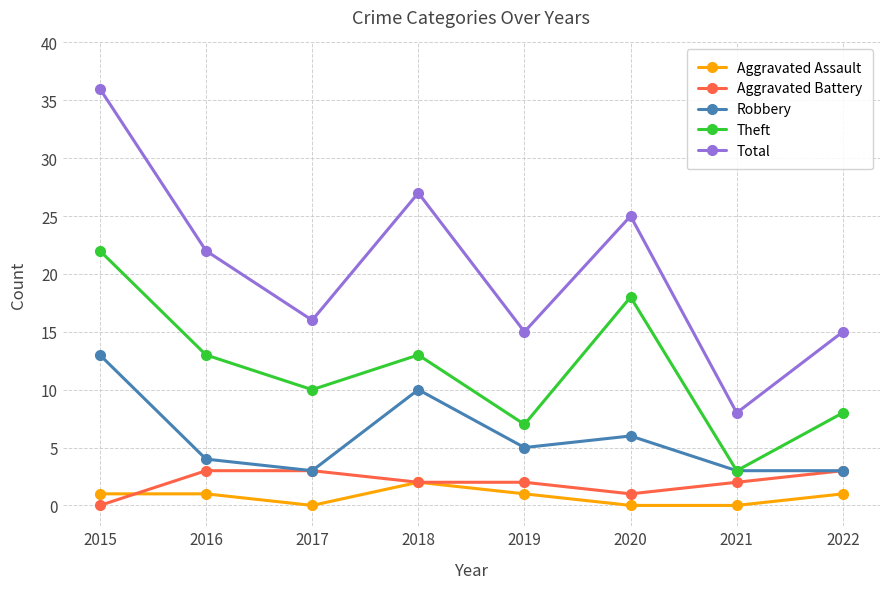

True or false: Total has more than 1 points higher than both neighbors.

True